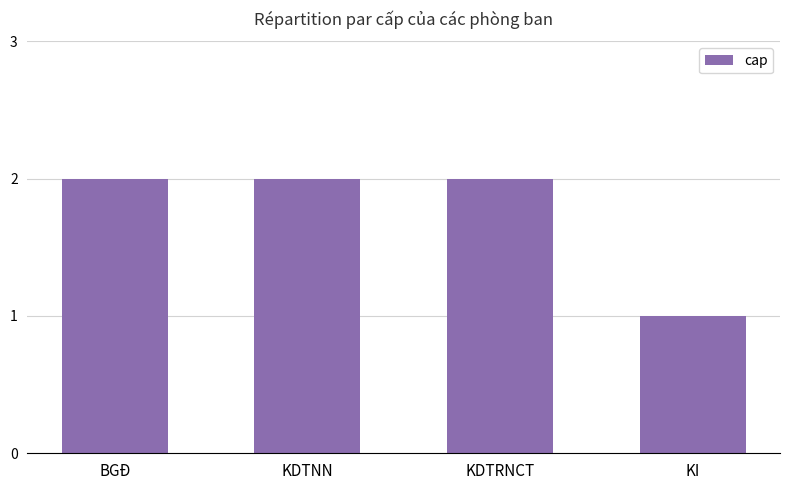

Does the chart contain any negative values?

No